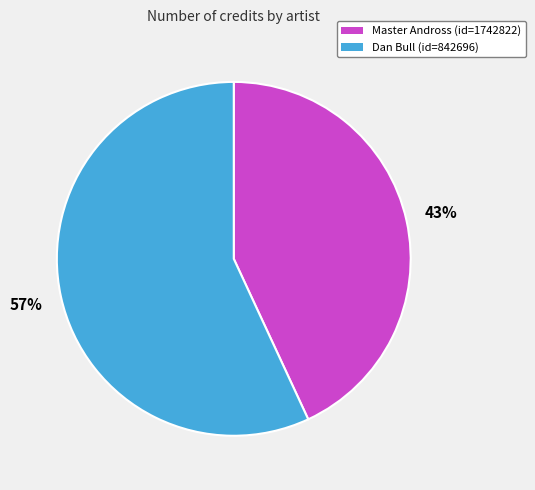

To the nearest percent, what is the difference between the Master Andross (id=1742822) and Dan Bull (id=842696) slice percentages?

14%